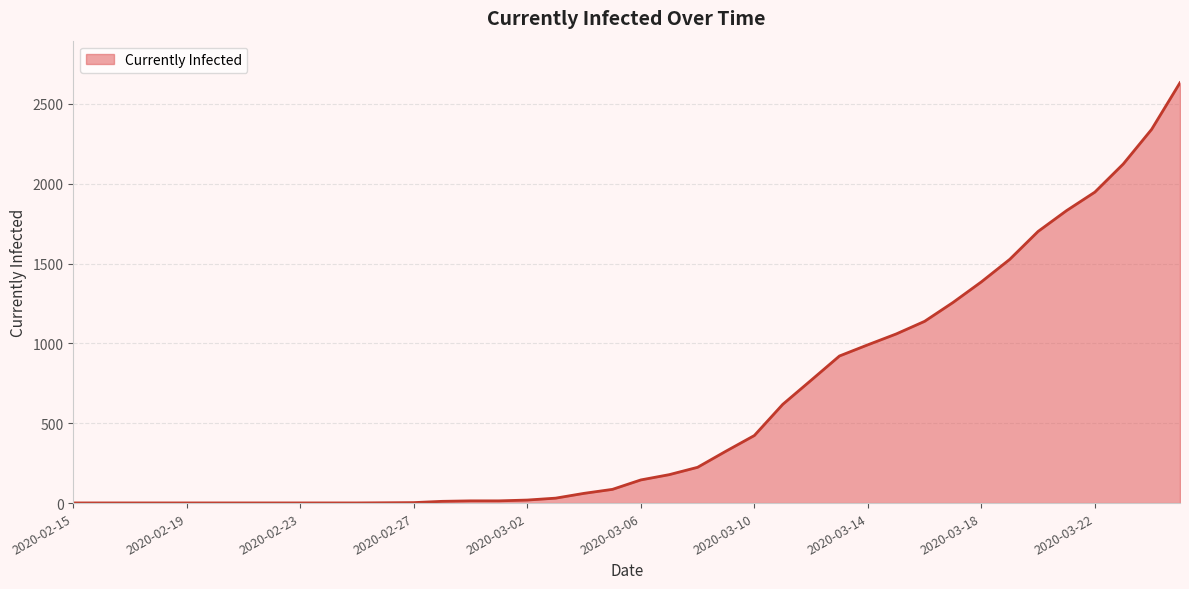

What is the greatest value displayed?

2632